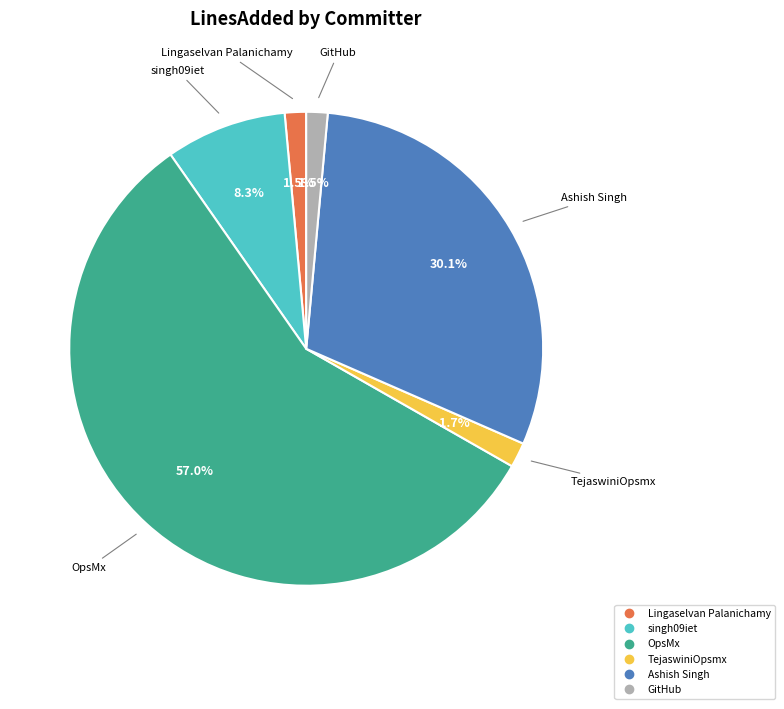

Which has a higher value, Ashish Singh or OpsMx?

OpsMx